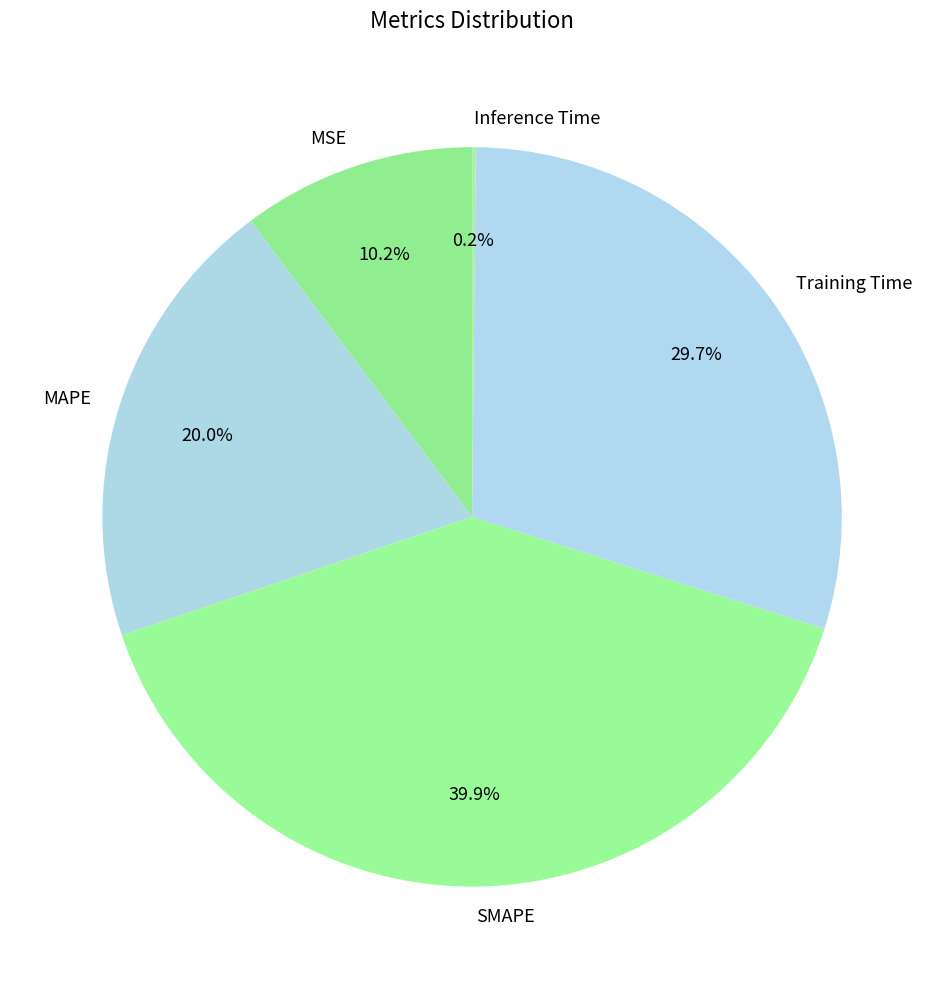

Which category has the biggest portion of the pie?

SMAPE